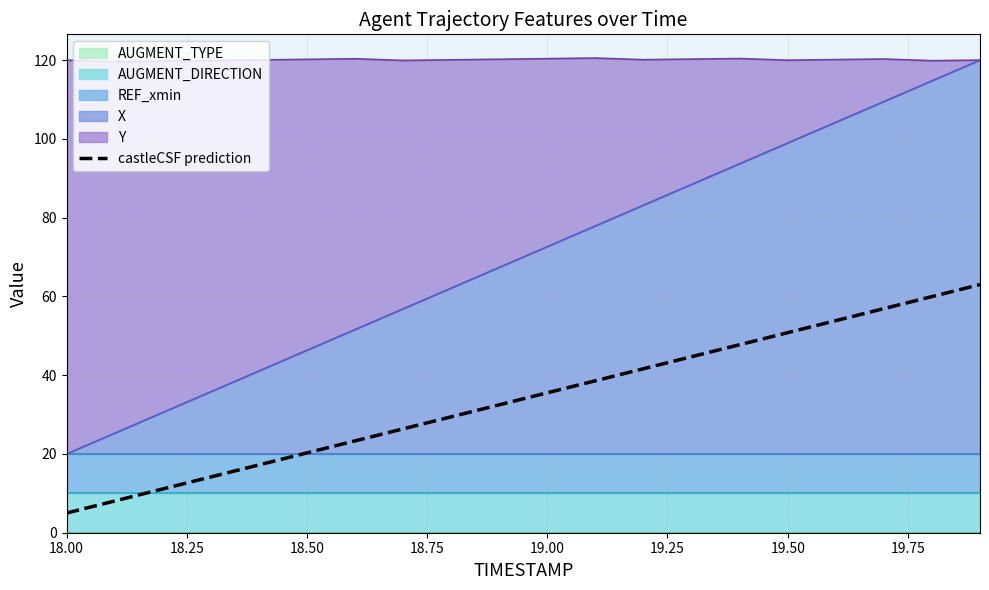

What is the minimum value shown in the chart?

5.0